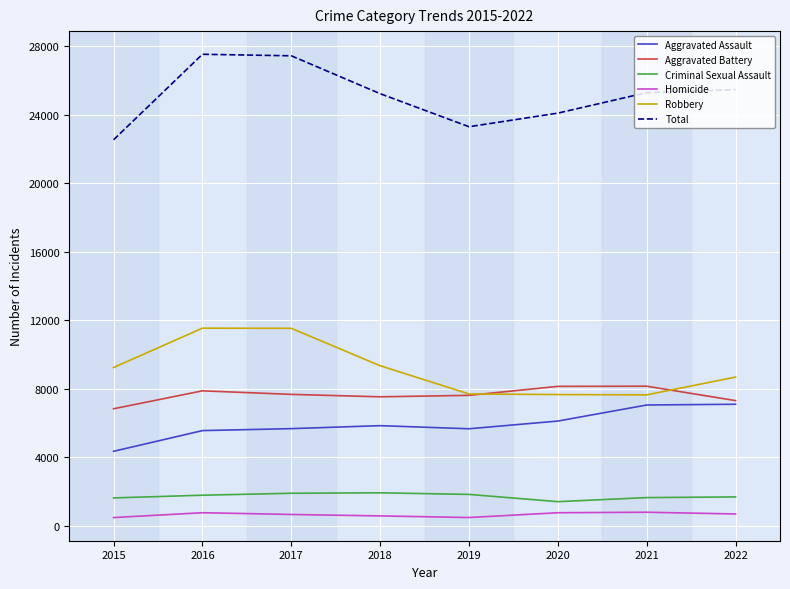

What are all the series names shown in the legend?

Aggravated Assault, Aggravated Battery, Criminal Sexual Assault, Homicide, Robbery, Total